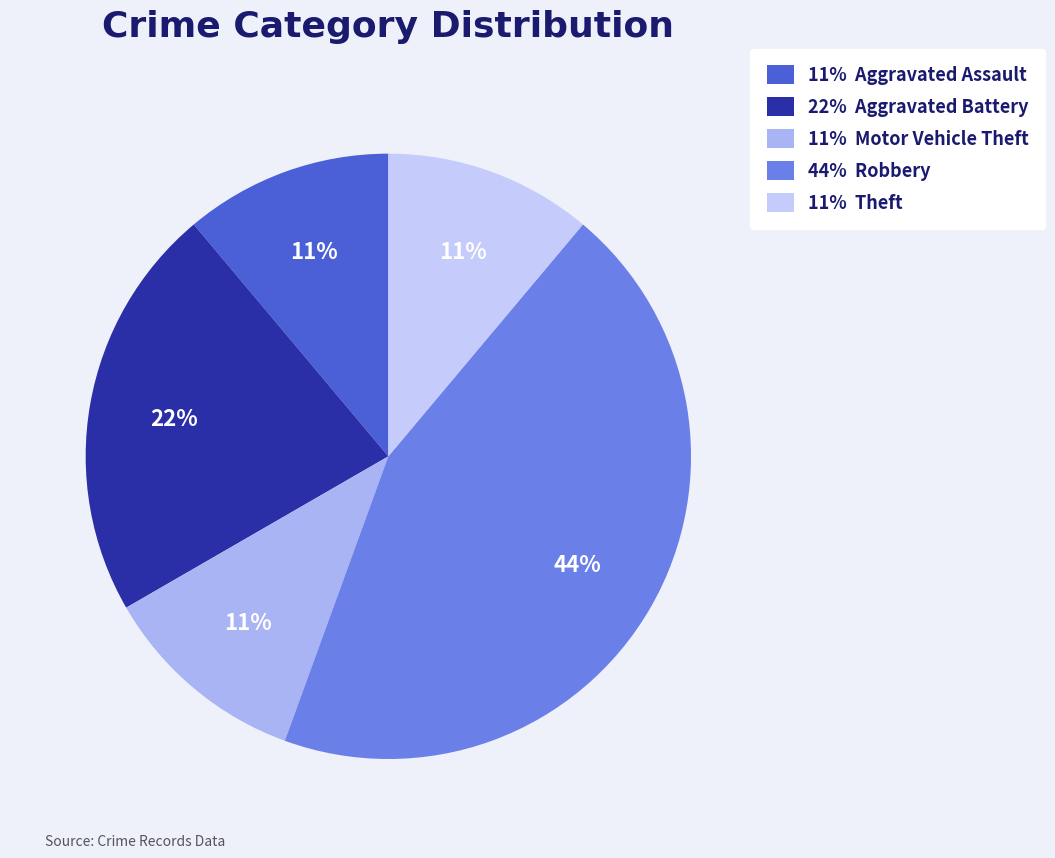

Count the number of slices in the pie.

5